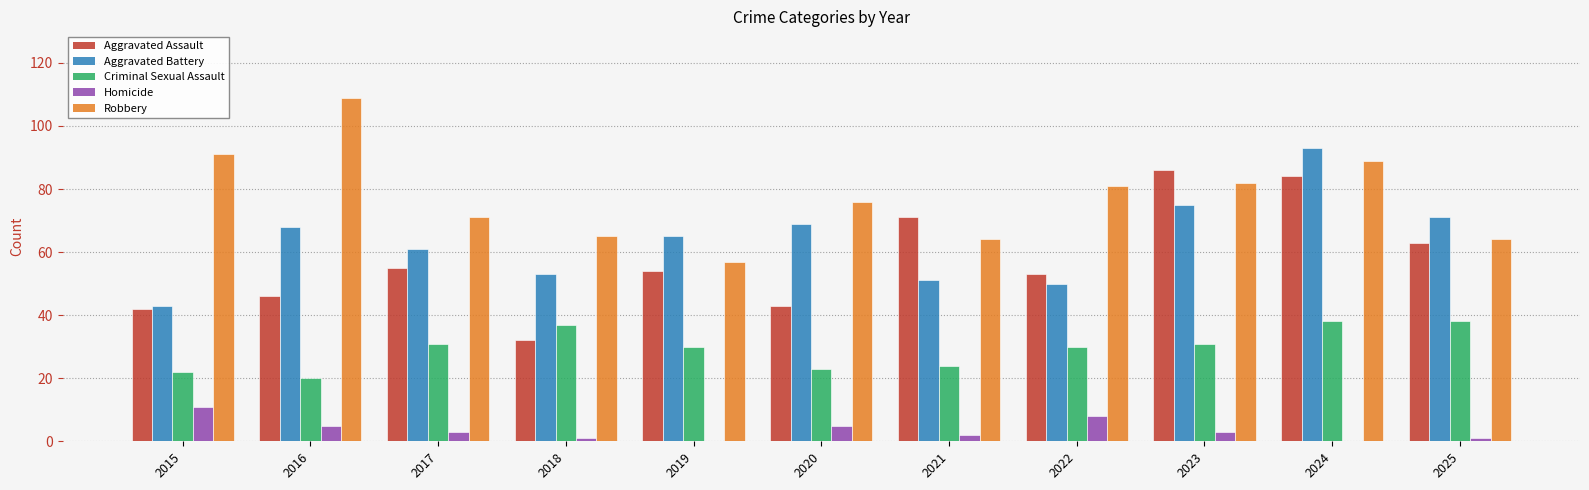

At which category does the chart reach its peak across all series?

2016